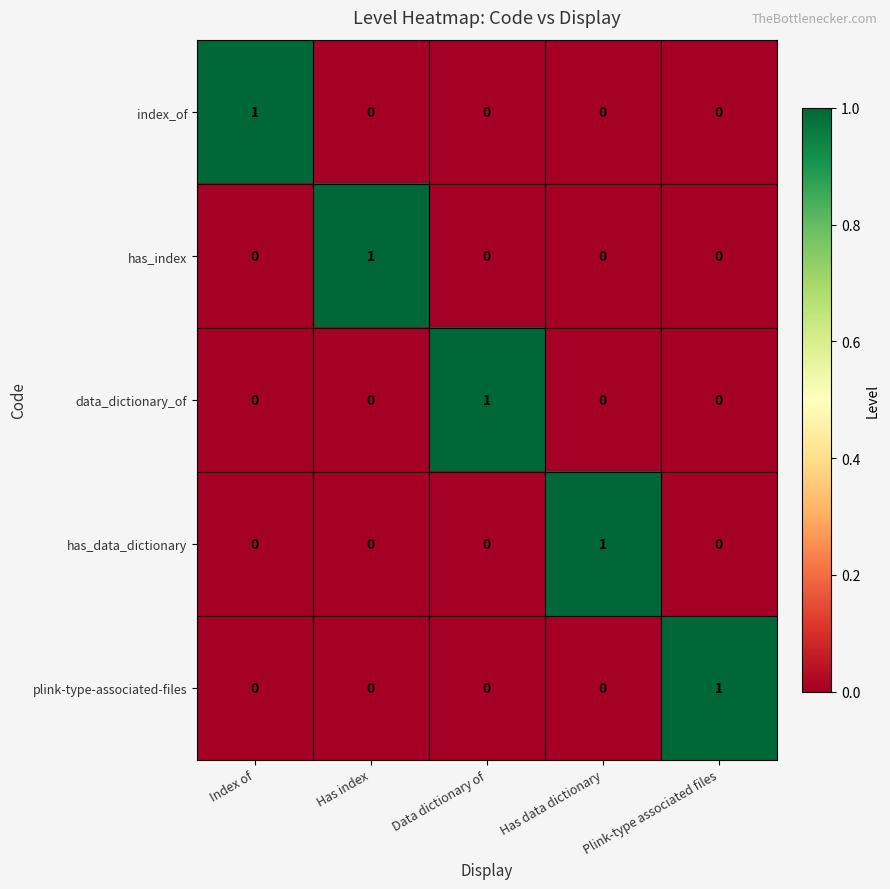

Count the has_data_dictionary values in the range 0 to 1.

5